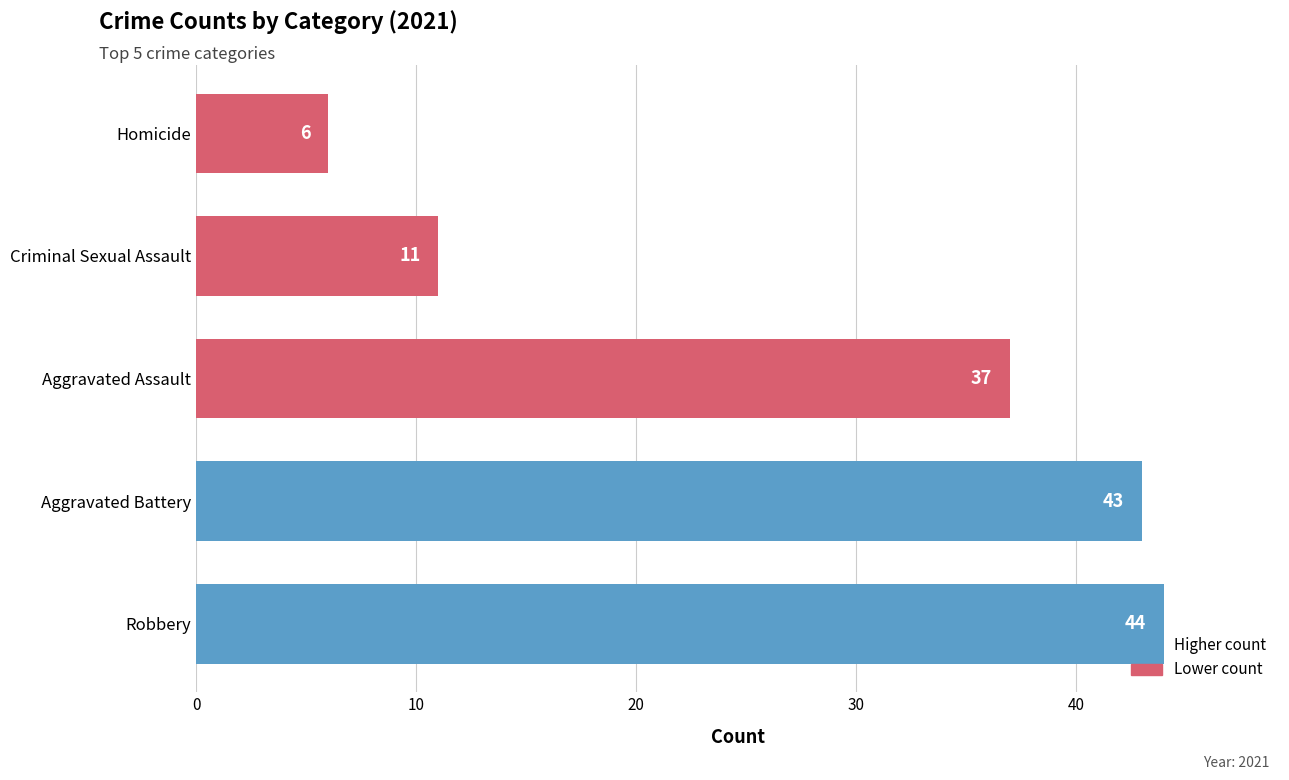

What is the difference between the second highest and minimum values?

37